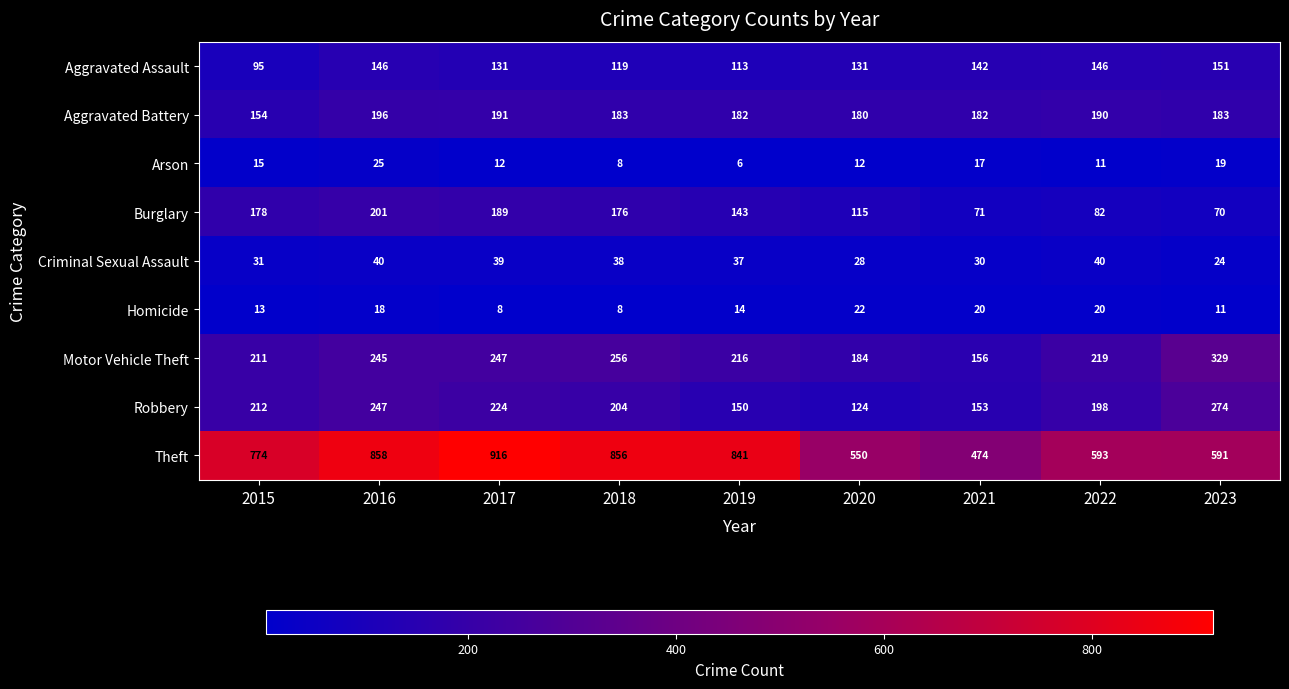

At which label does Aggravated Battery reach its minimum?

2015